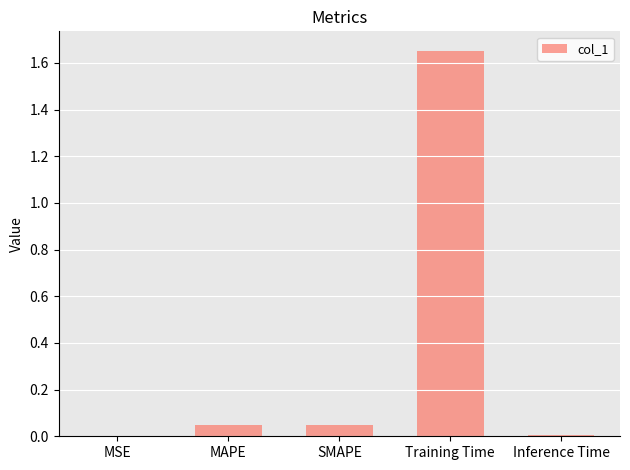

Which category has the highest value across all series?

Training Time